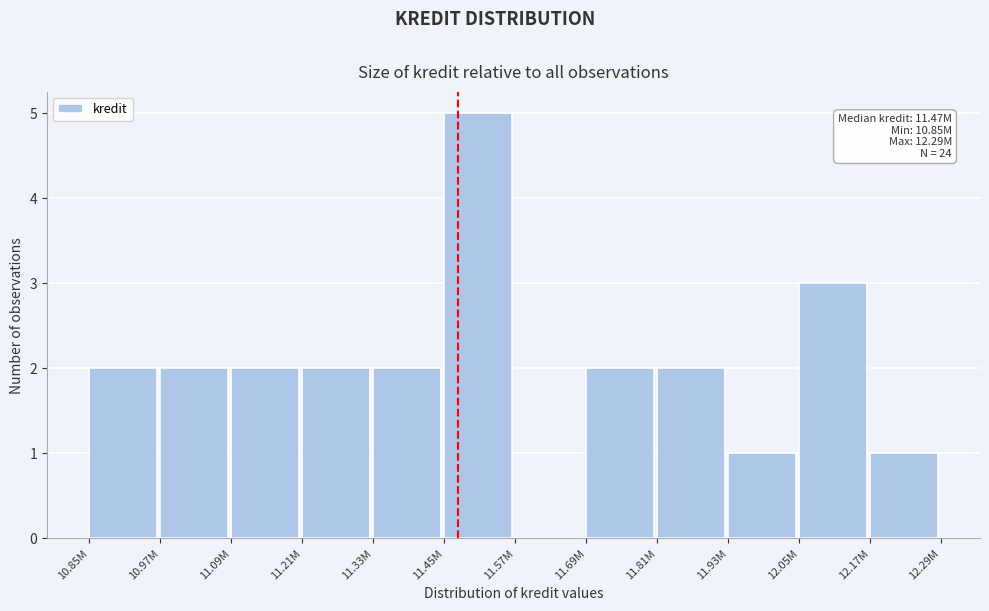

Reading left to right, what are all the values shown in this chart?

10.85M=2	10.97M=2	11.09M=2	11.21M=2	11.33M=2	11.45M=5	11.57M=0	11.69M=2	11.81M=2	11.93M=1	12.05M=3	12.17M=1